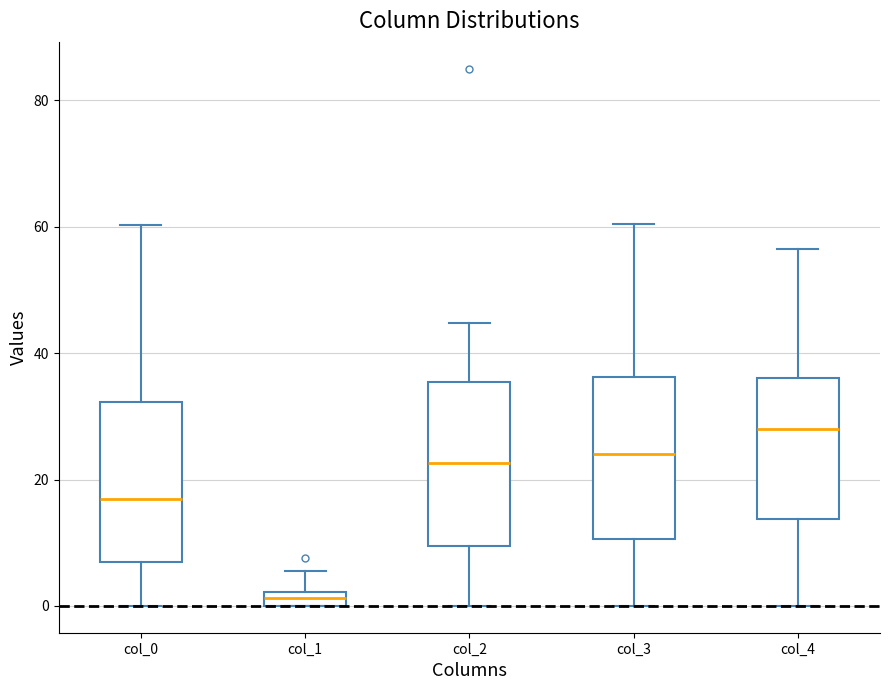

Which box has the lowest median line?

col_1